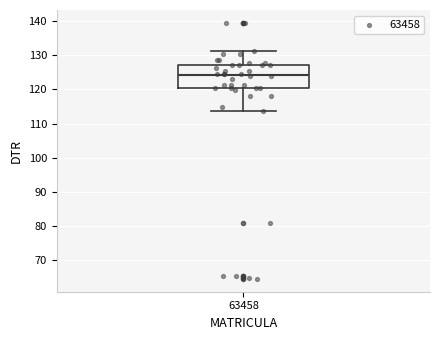

Where does the median line of the box at x = 63458 sit on the y-axis? The values are not printed on the chart, so give them approximately, as read against the axis.

124